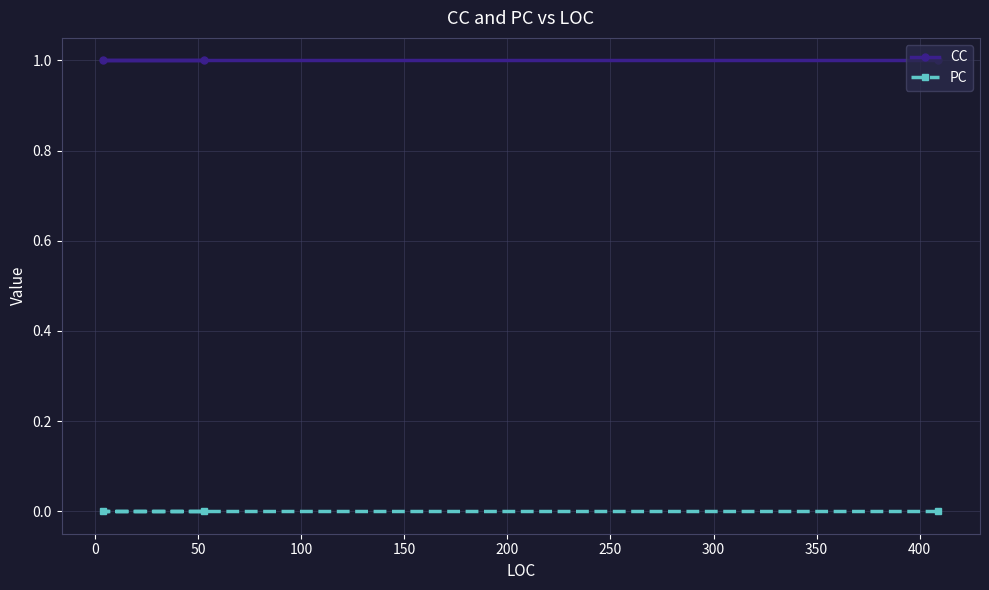

Which series has the largest total across all categories?

CC